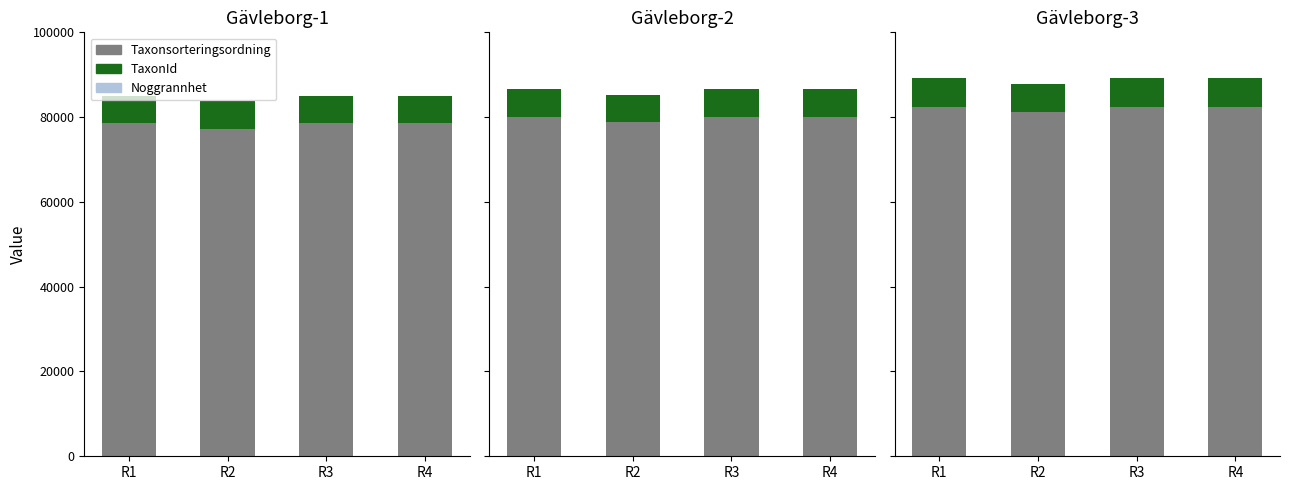

At how many categories does at least one series exceed 71743?

4